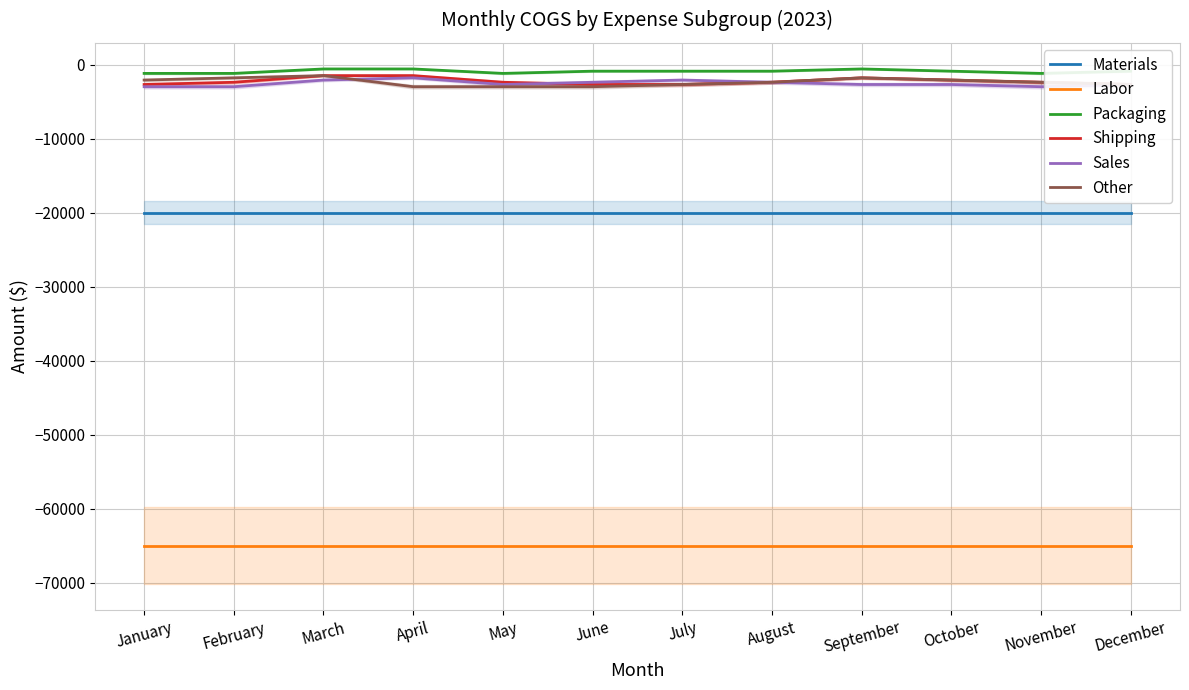

Is the value of Materials at April greater than the value of Packaging at March?

No